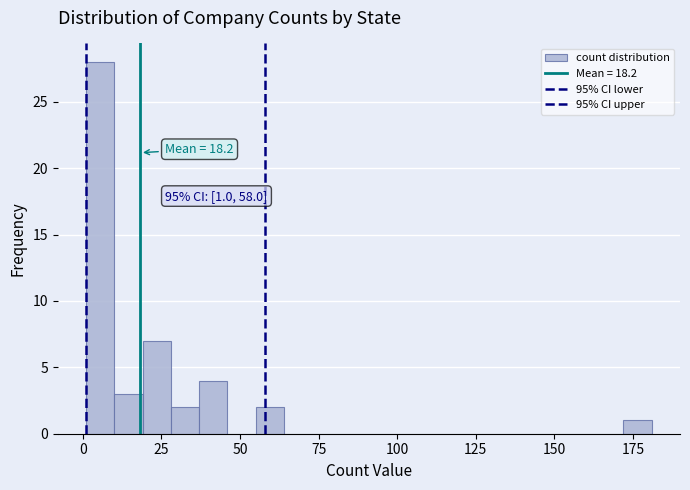

Around what value on the x-axis is the tallest bar? Give the approximate position of its centre, as read against the axis.

5